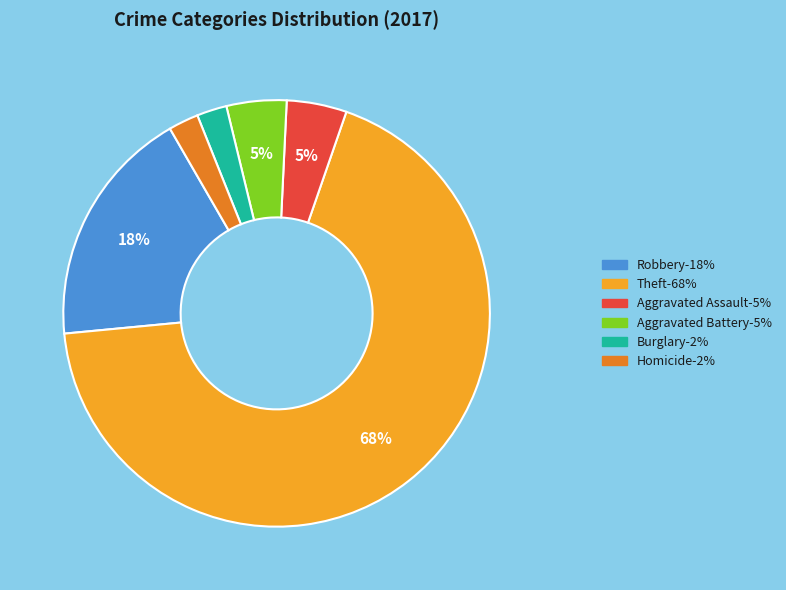

Is there any slice that represents more than half of the pie?

Yes